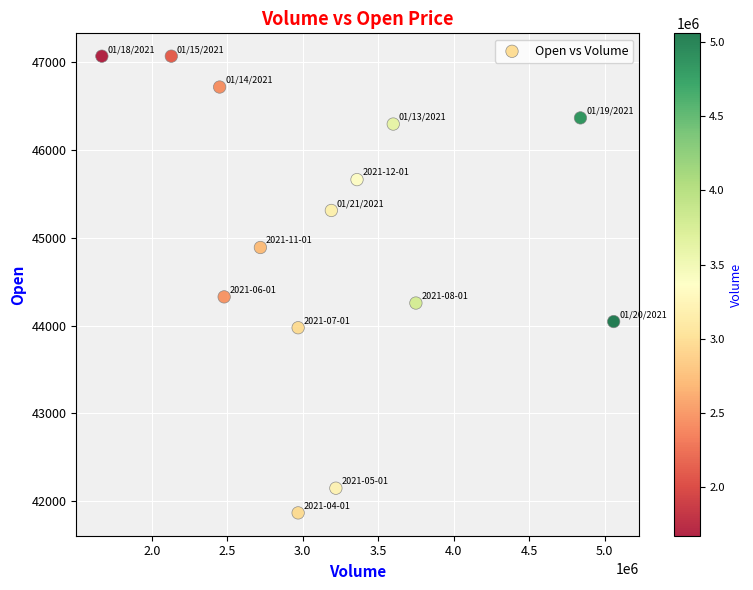

What Y value in the scatter plot is closest to 44466?

44326.1